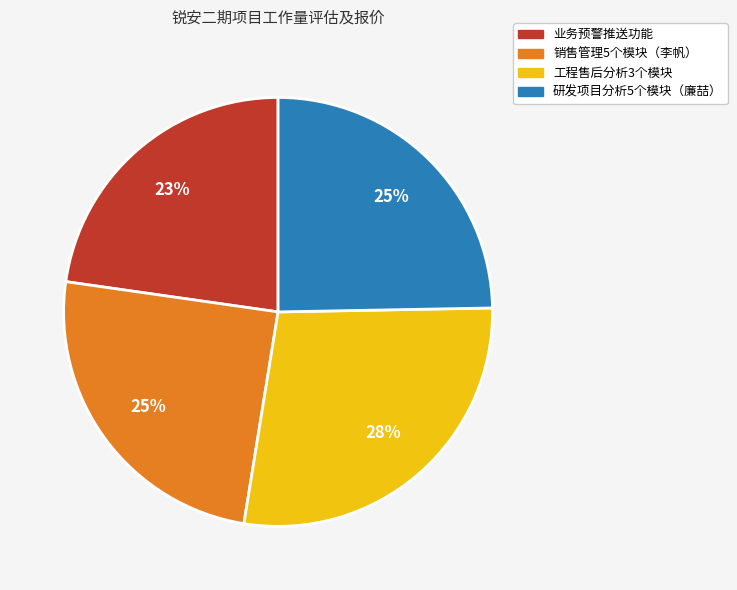

Does 销售管理5个模块（李帆） account for over 50% of the chart?

No